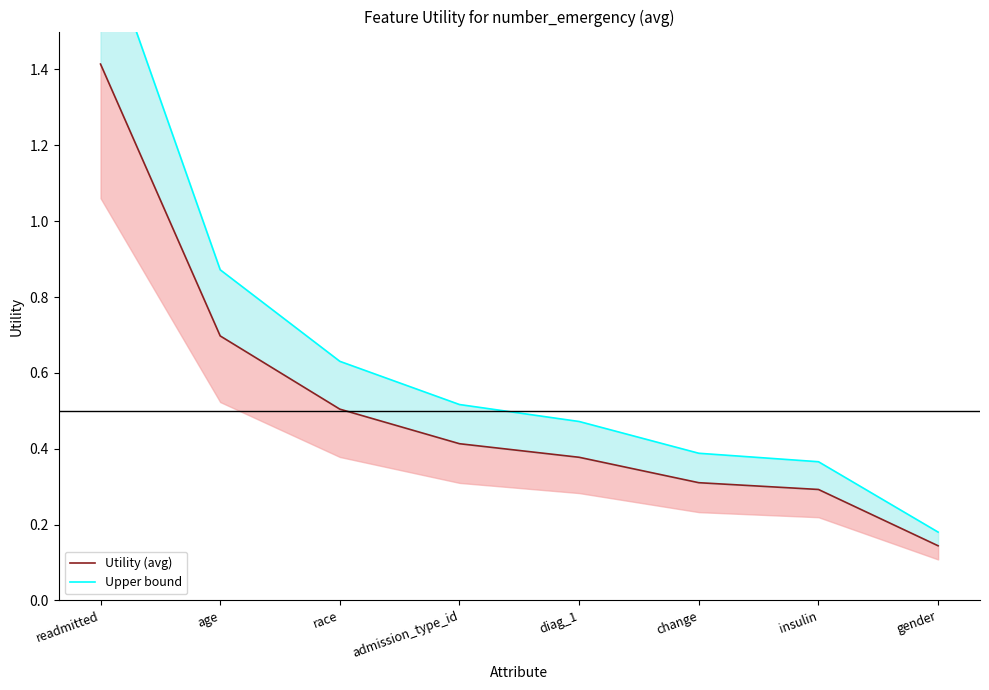

True or false: Upper bound and Utility (avg) intersect in this chart.

False